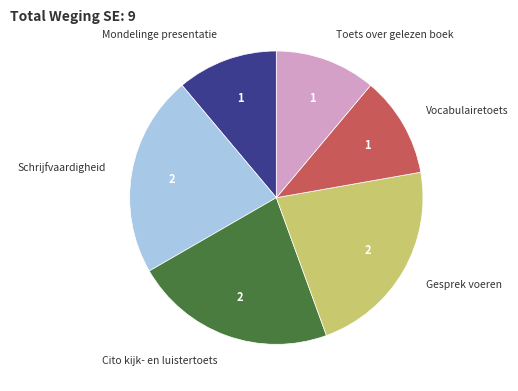

Does any single category account for the majority?

No